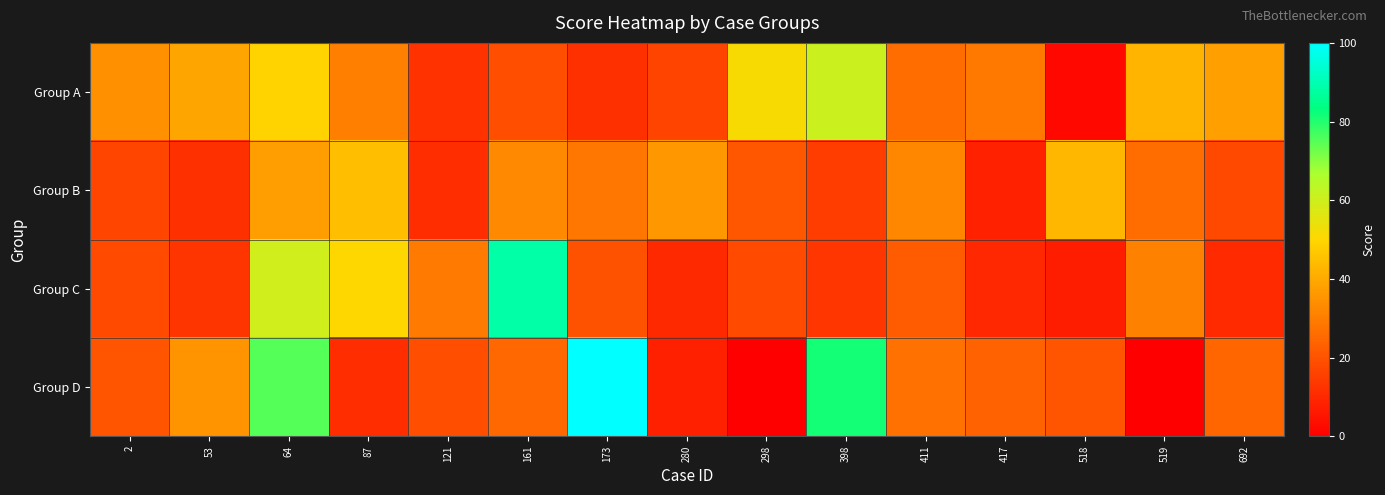

Rank the series at 121 from lowest to highest value.

Group B, Group A, Group D, Group C